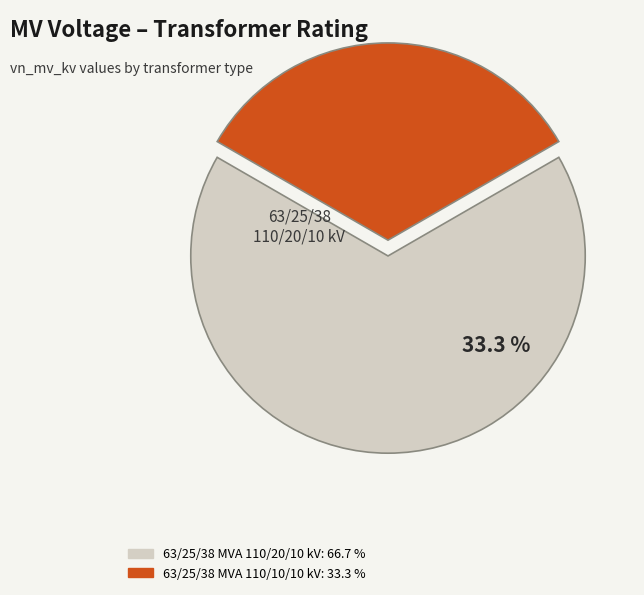

Does 63/25/38 MVA 110/10/10 kV represent more than half of the total?

No